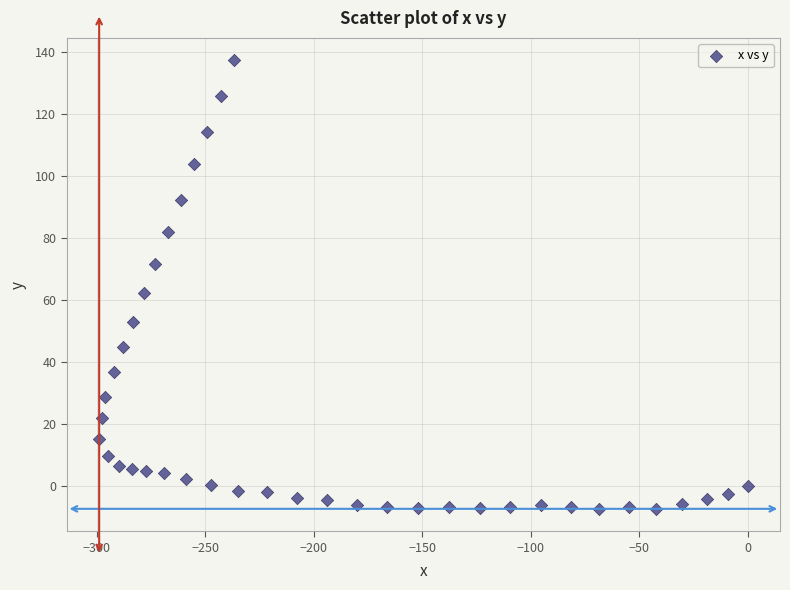

What Y value in the scatter plot is closest to 64?

62.1